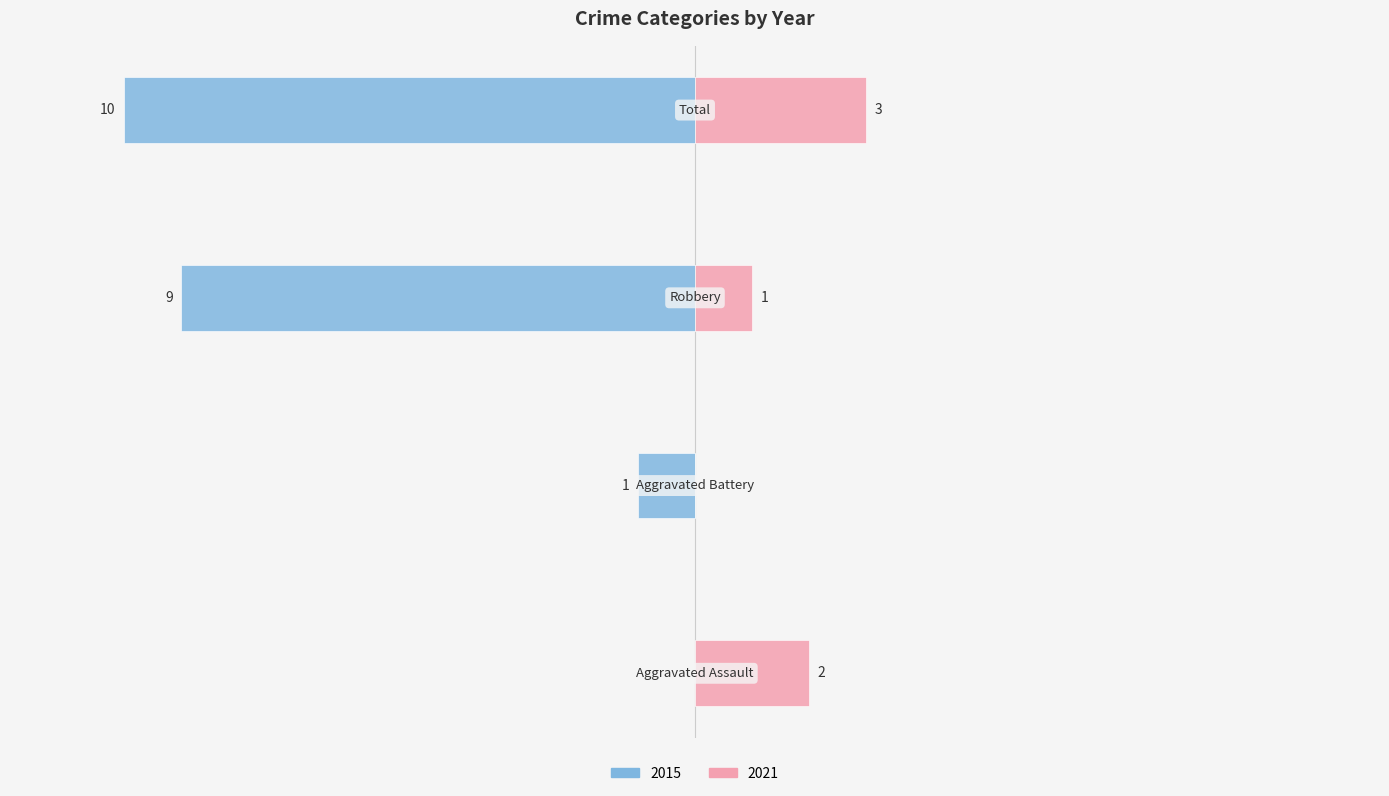

Which series has the largest range (max minus min)?

2015